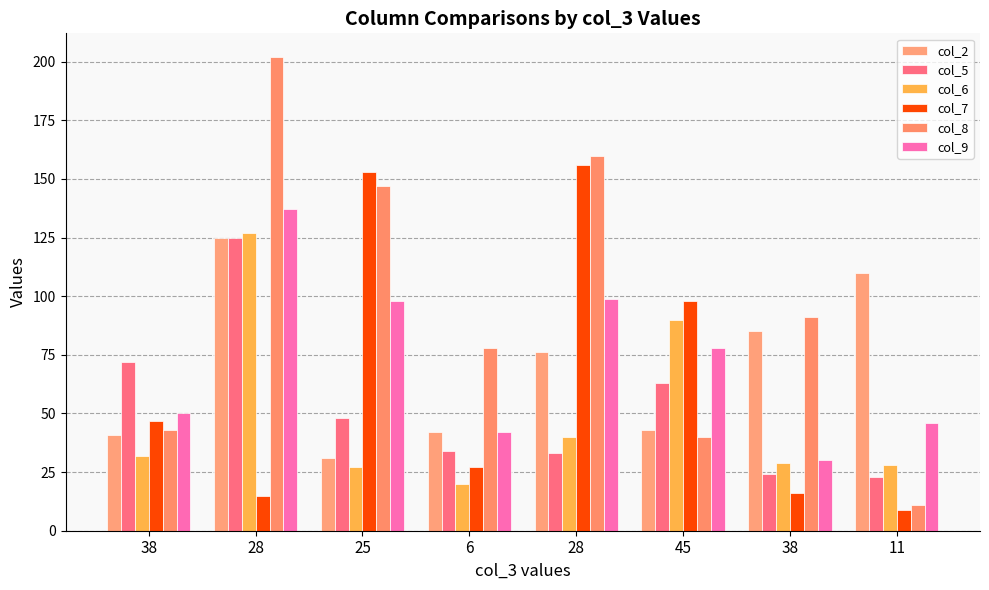

Are the bars grouped side by side (vs. stacked)?

Yes